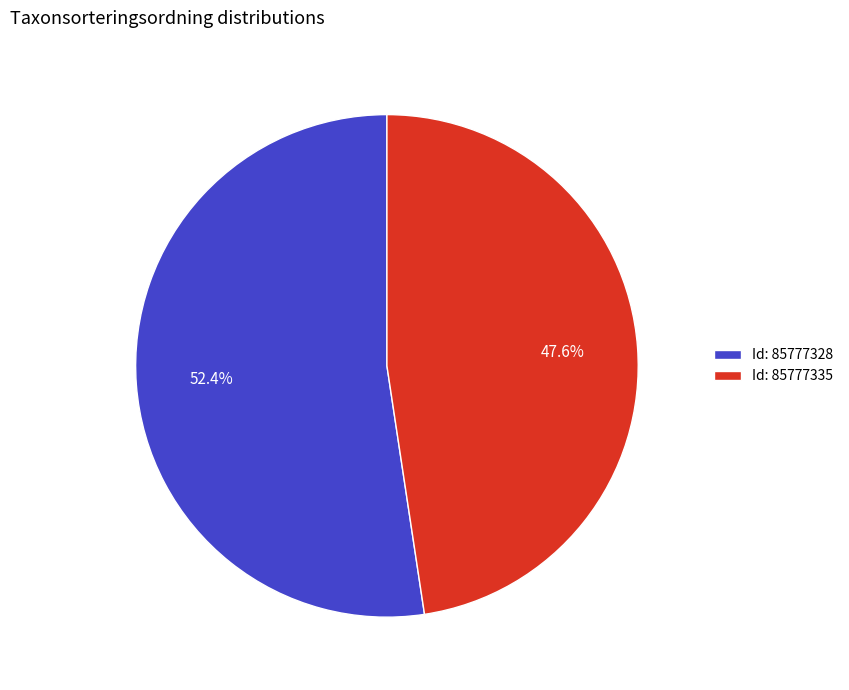

What is the smallest slice in the pie chart?

Id: 85777335